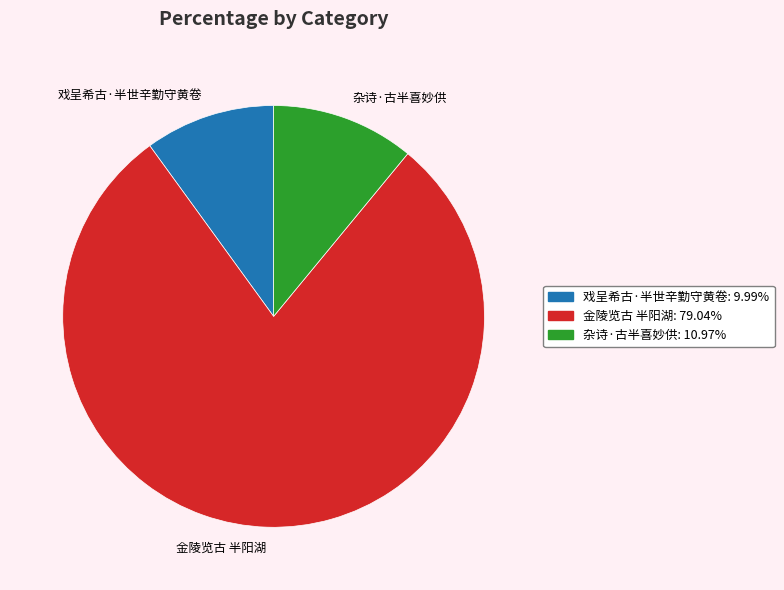

Approximately how many times larger is the value at 戏呈希古·半世辛勤守黄卷 compared to 杂诗·古半喜妙供?

0.9